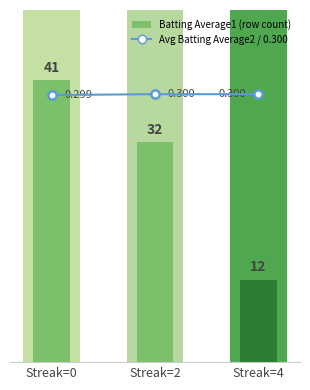

Is it true that Batting Average2 equals 82.8 at Streak=4?

False